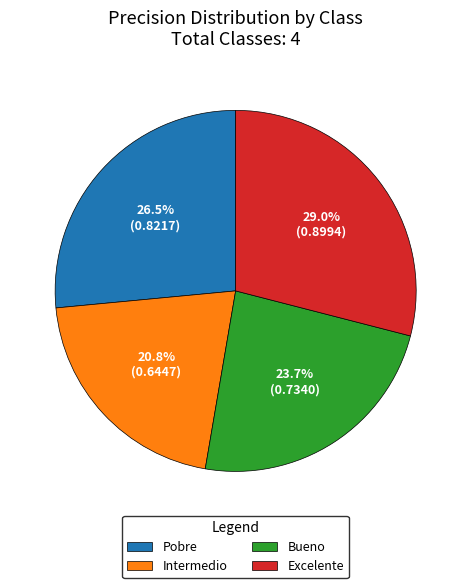

Count the number of slices in the pie.

4